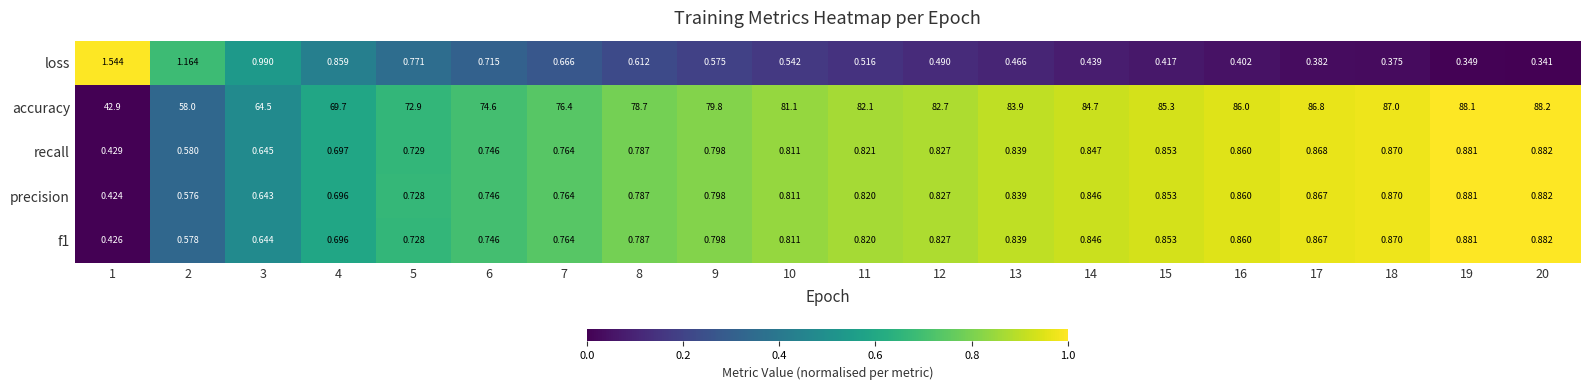

What is the maximum value shown in the chart?

88.2